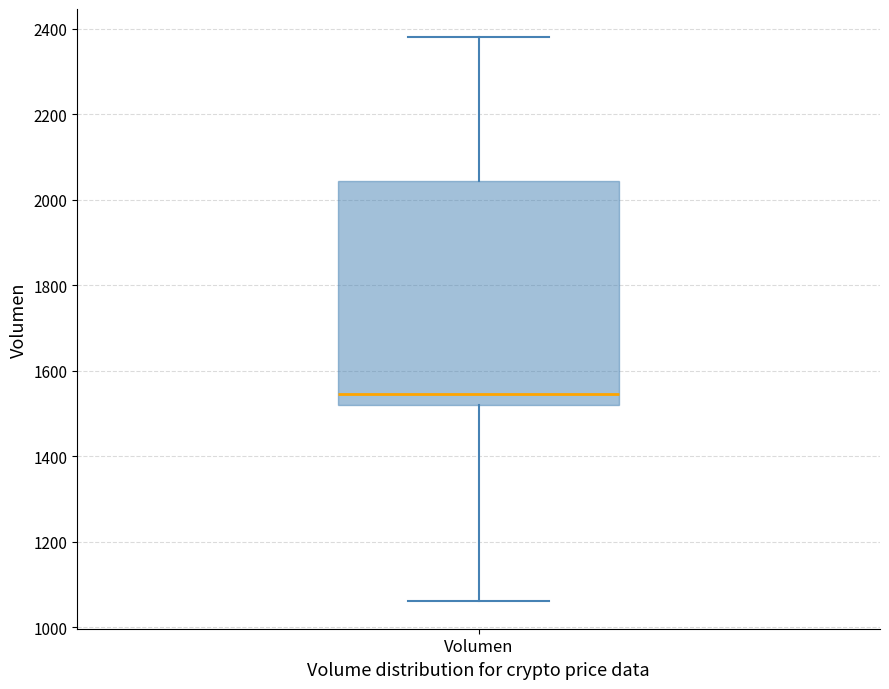

Transcribe this box plot: give where the median line is, the range the box spans, and where the two whiskers end, as read against the y-axis. The values are not printed on the chart, so give them approximately, as read against the axis.

median 1540, box 1520 to 2040, whiskers 1060 to 2380